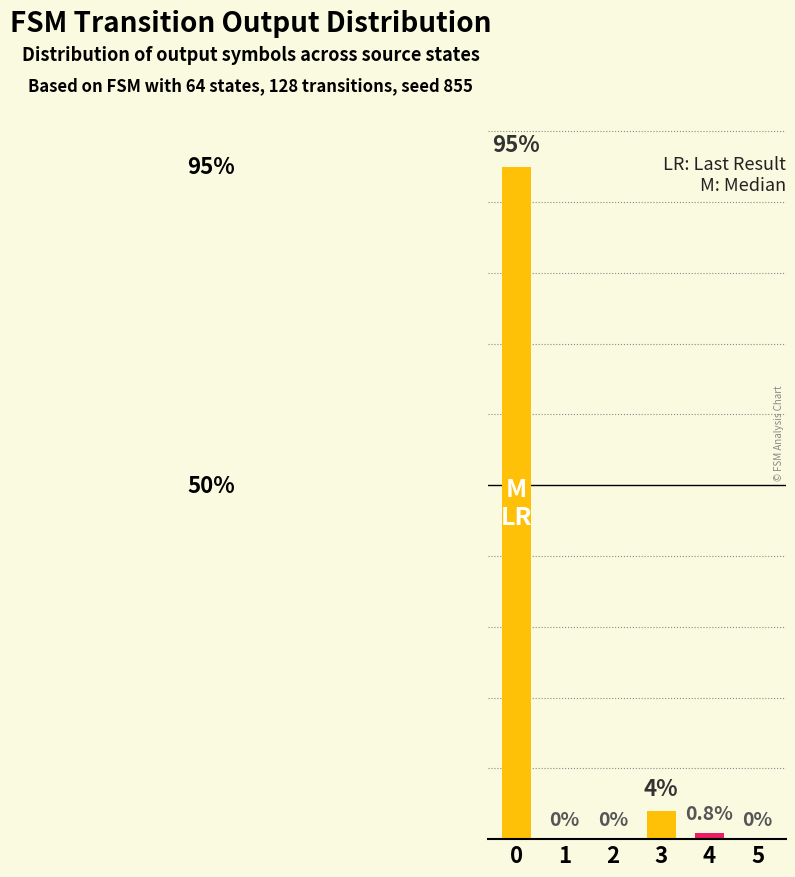

What is the sum of all values?

99.8